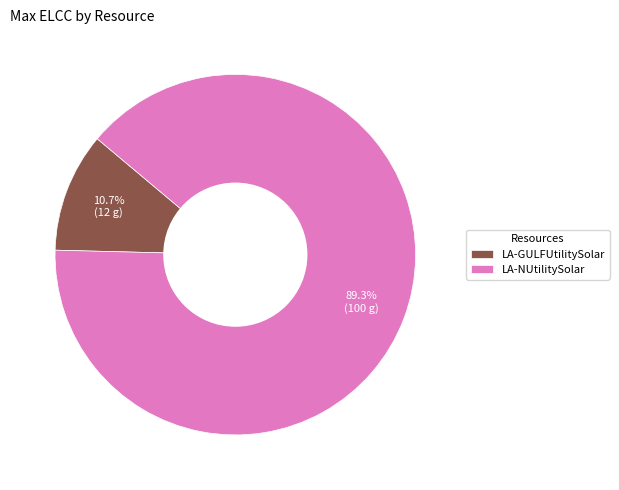

Is it true that LA-GULFUtilitySolar is 11% of the pie?

True